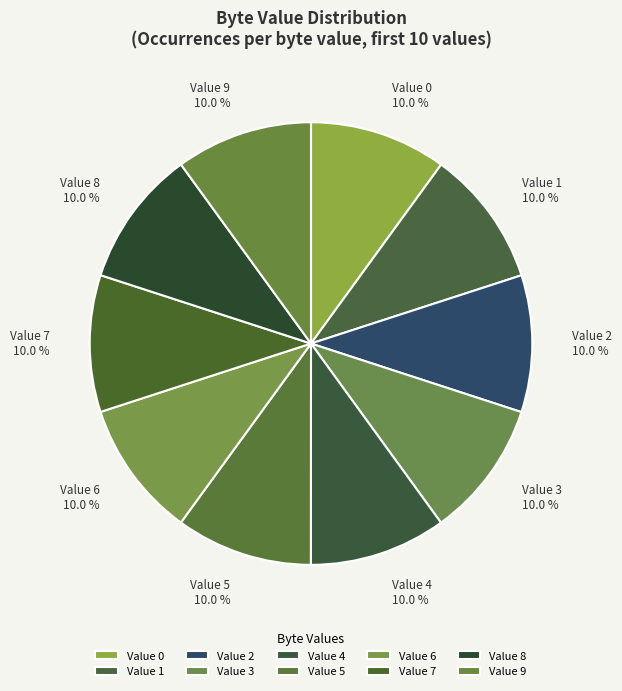

Is there any slice that represents more than half of the pie?

No